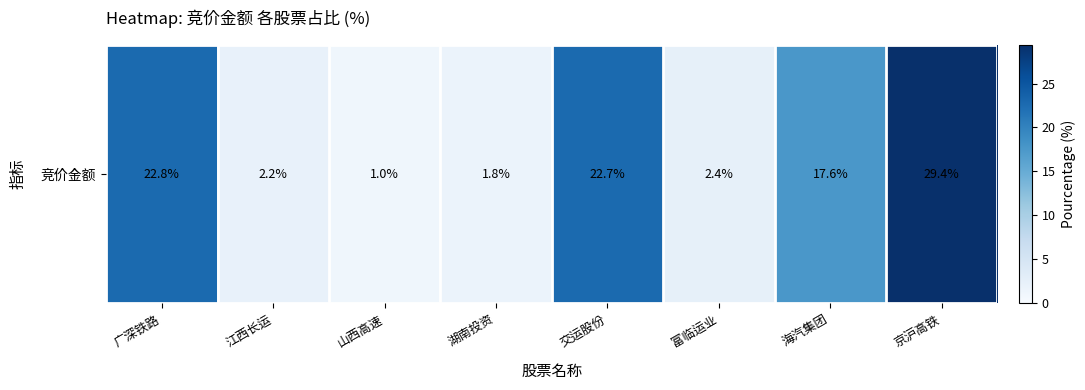

True or false: the data shows 2.4 at 富临运业.

True